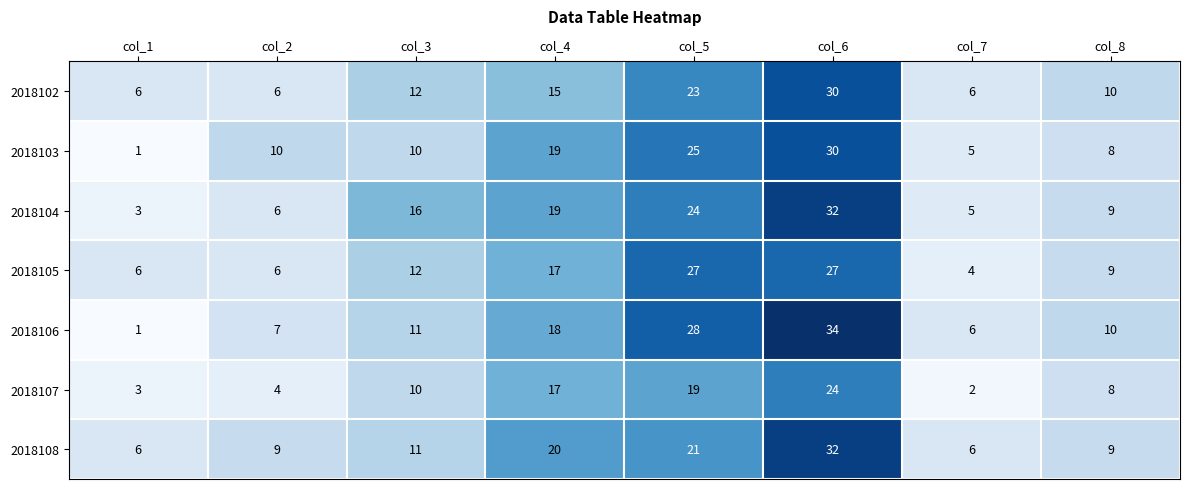

What is the difference between the second highest and second lowest values in the 2018103 series?

20